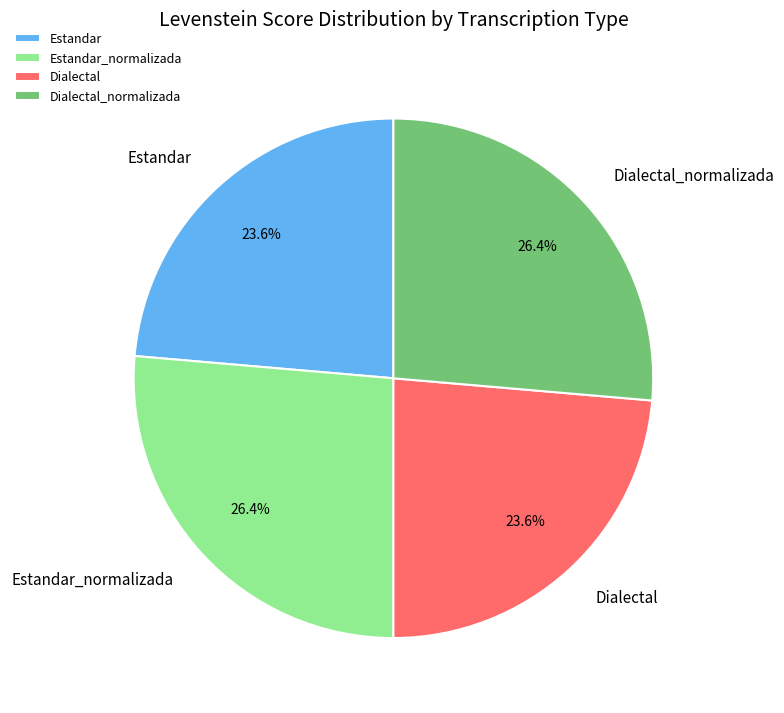

Between Dialectal_normalizada and Estandar, which is larger?

Dialectal_normalizada